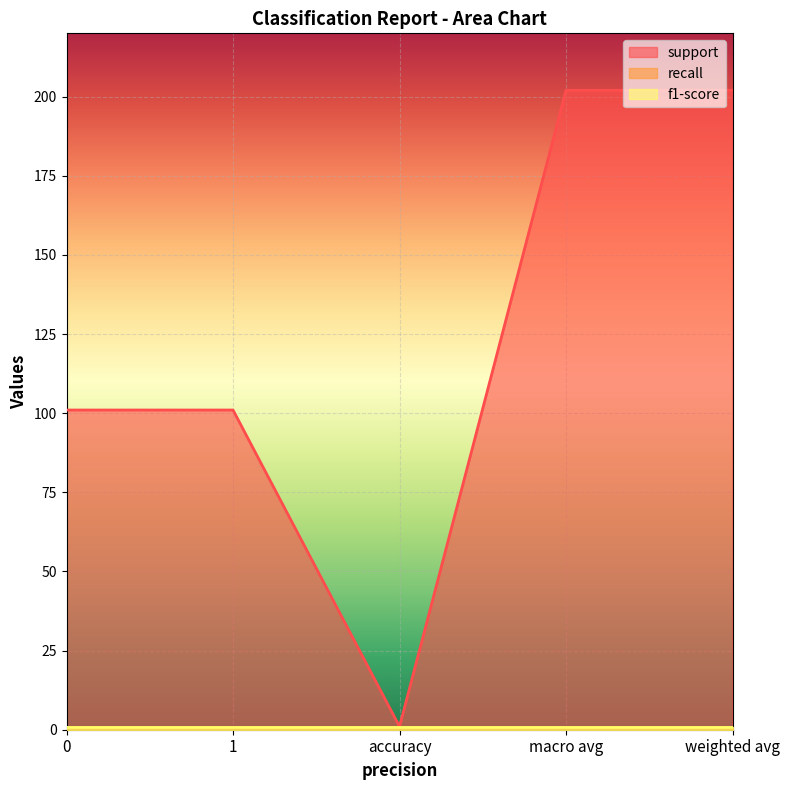

The recall series shows 1 at macro avg. True or false?

True